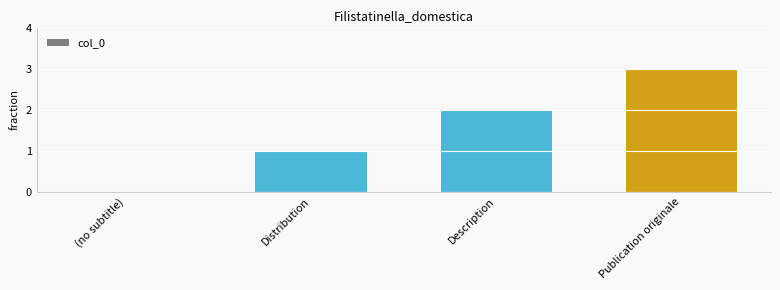

What is the average value?

2